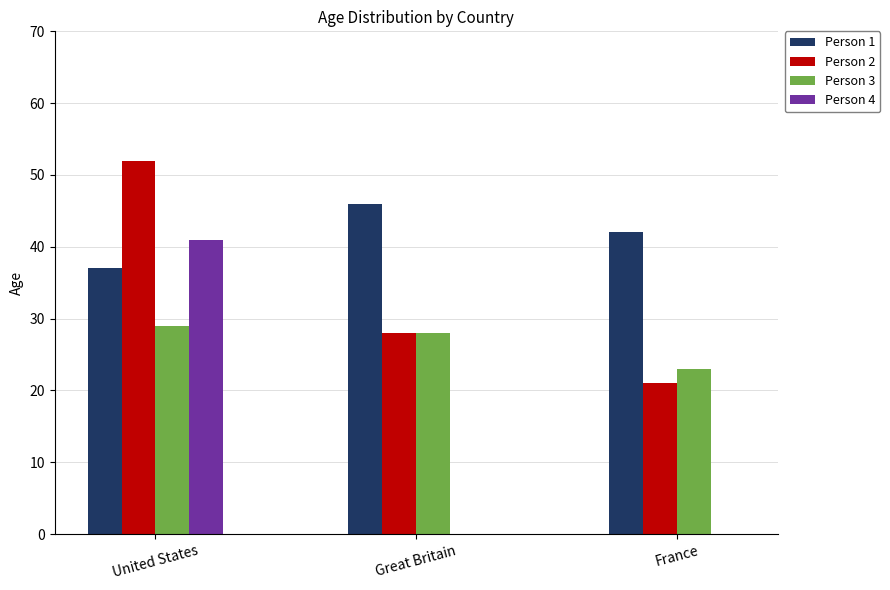

Count the Person 3 values in the range 23 to 29.

3